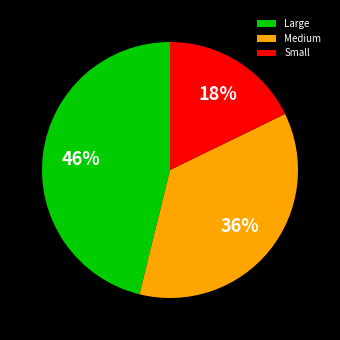

To the nearest percent, what is the combined percentage of Medium and Large?

82%